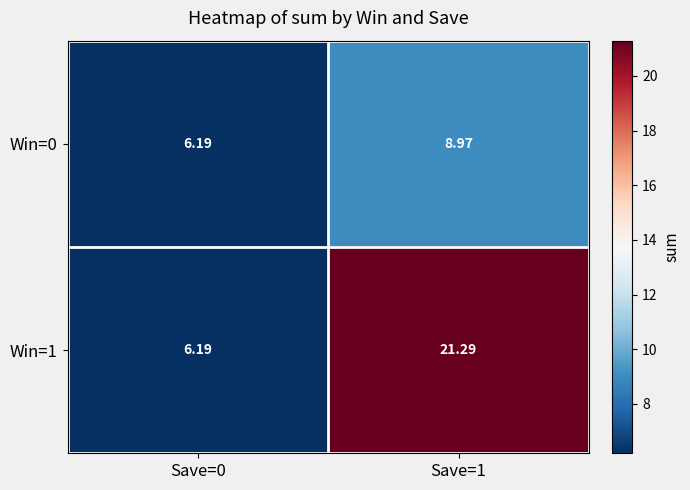

Reading left to right, what are all the values shown in this chart?

Win=0: Save=0=6.2	Save=1=9.0
Win=1: Save=0=6.2	Save=1=21.3